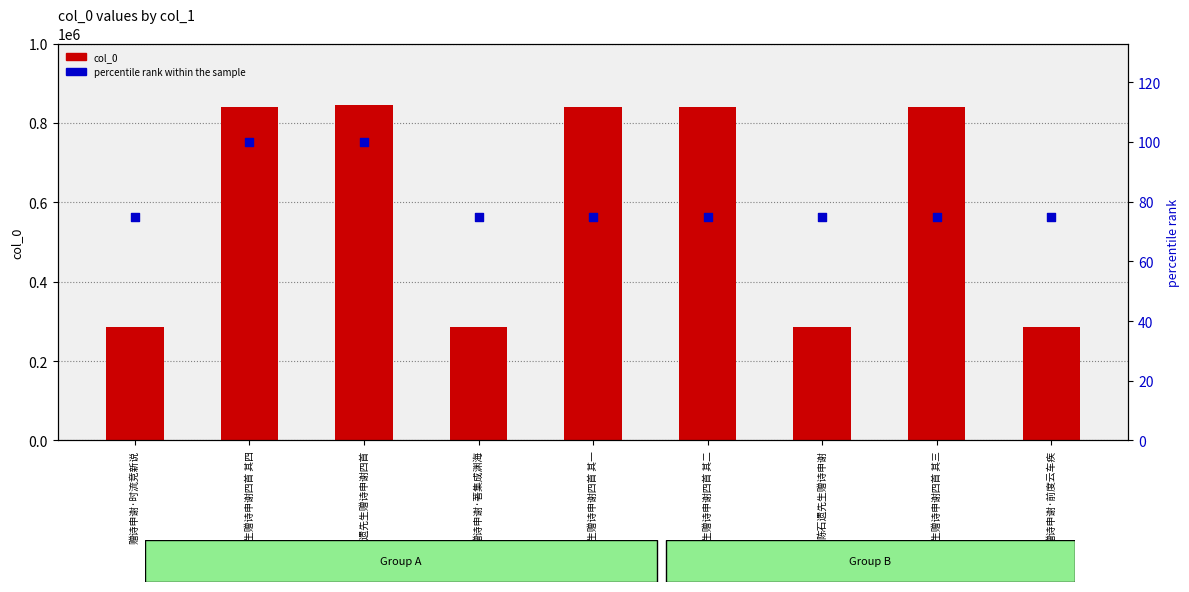

At how many categories does at least one series exceed 44841?

9